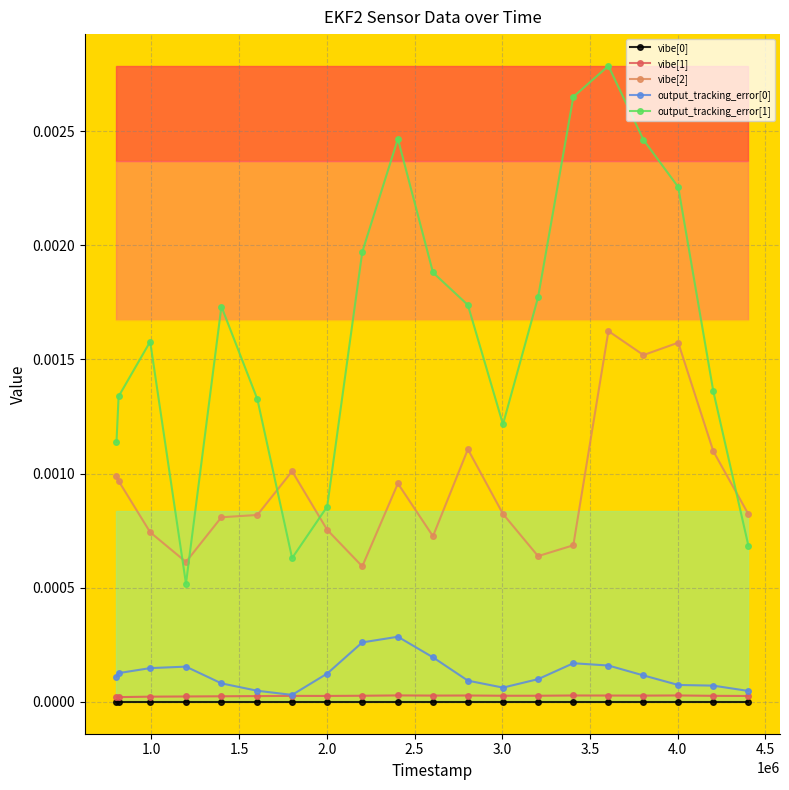

How many output_tracking_error[0] values are between 0 and 1?

20